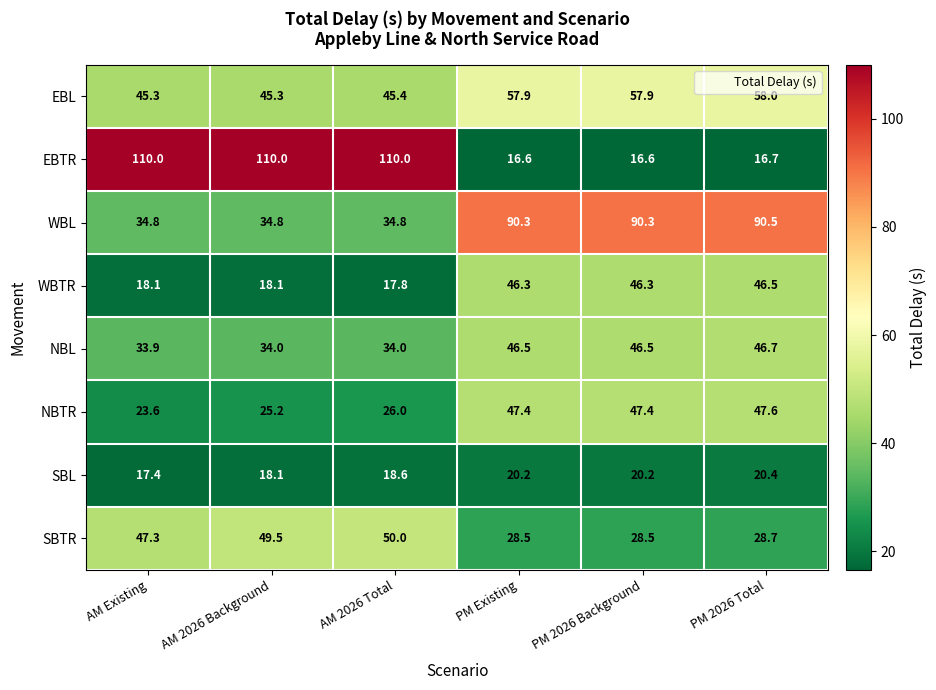

At how many categories does at least one series exceed 47?

6